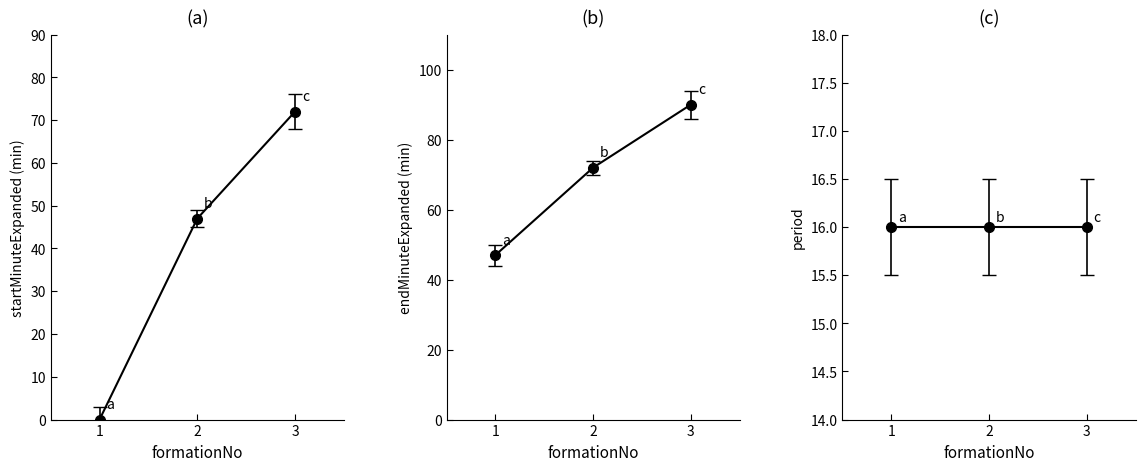

Rank the categories by endMinuteExpanded value from highest to lowest.

3, 2, 1